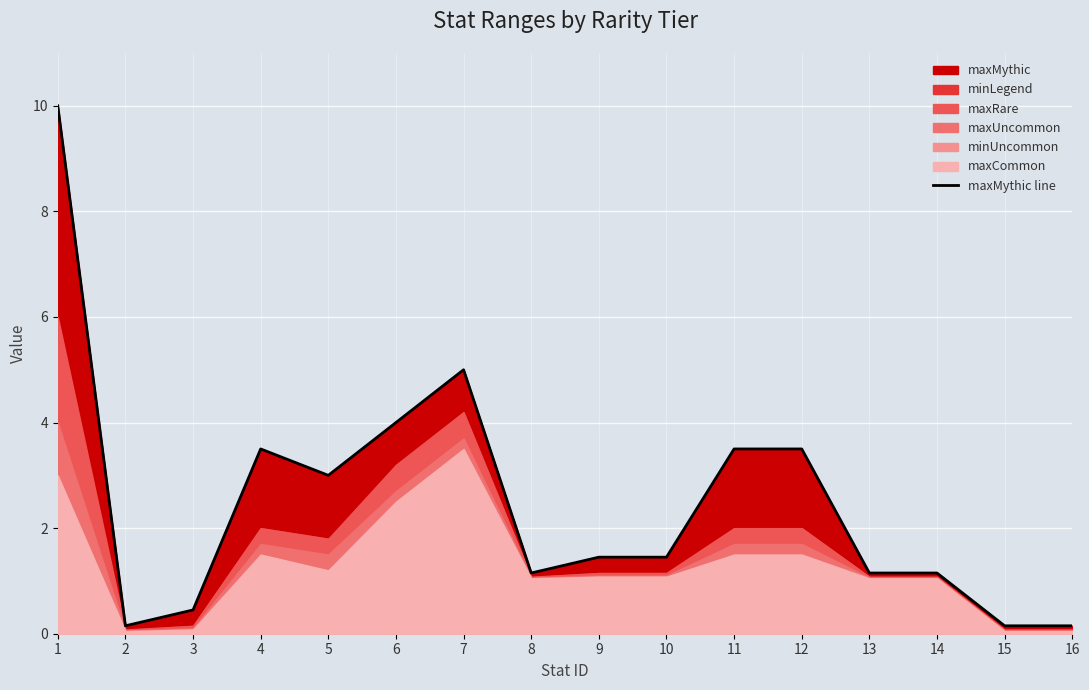

What is the greatest value displayed?

10.0